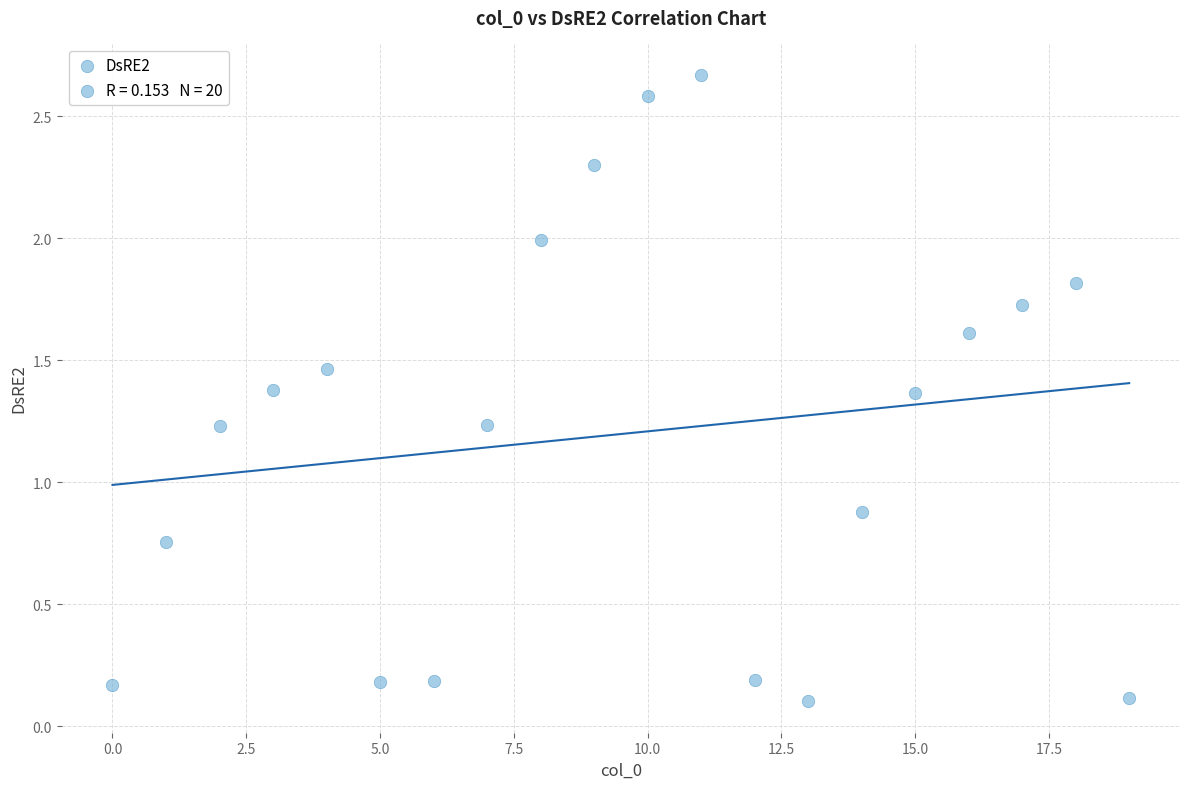

What Y value in the scatter plot is closest to 1?

0.9